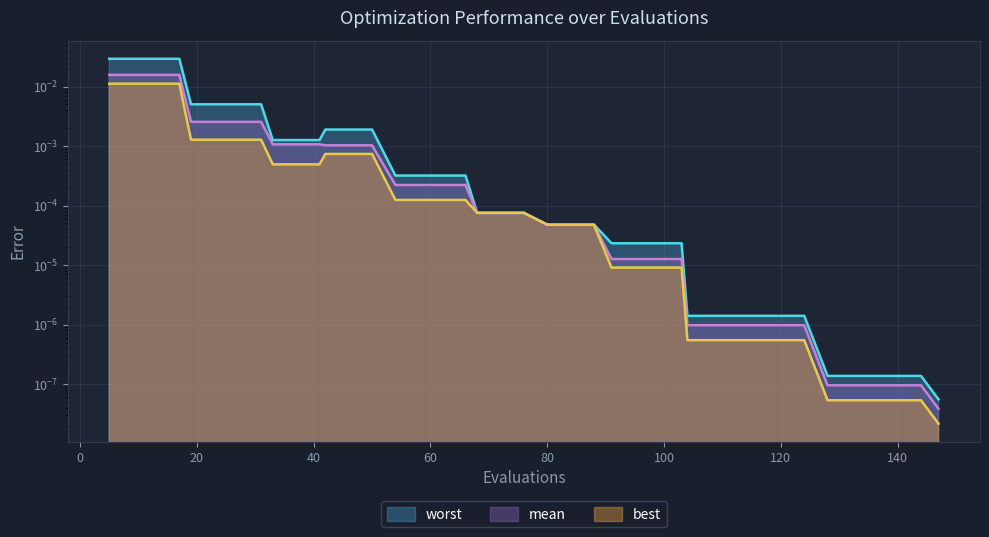

At which category is the sum across all series the highest?

5